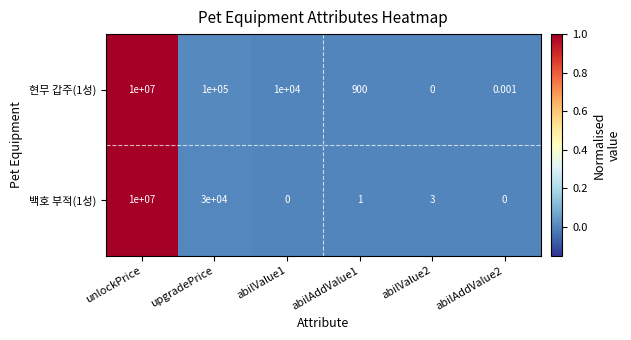

Is the value of 현무 갑주(1성) at abilValue1 greater than the value of 백호 부적(1성) at abilAddValue2?

Yes